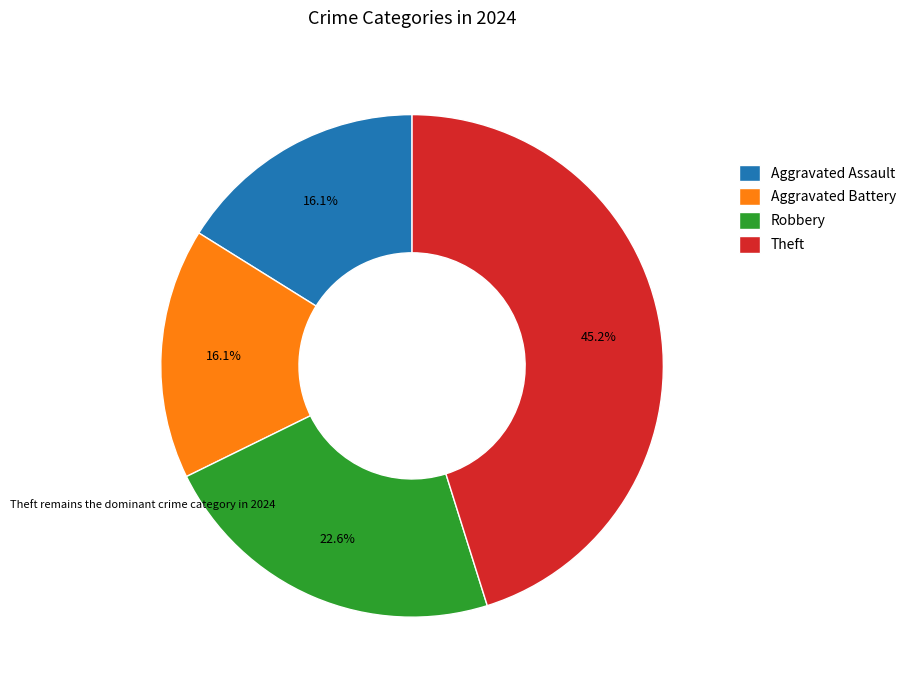

To the nearest percent, what is the difference between the largest and smallest slice percentages?

29%